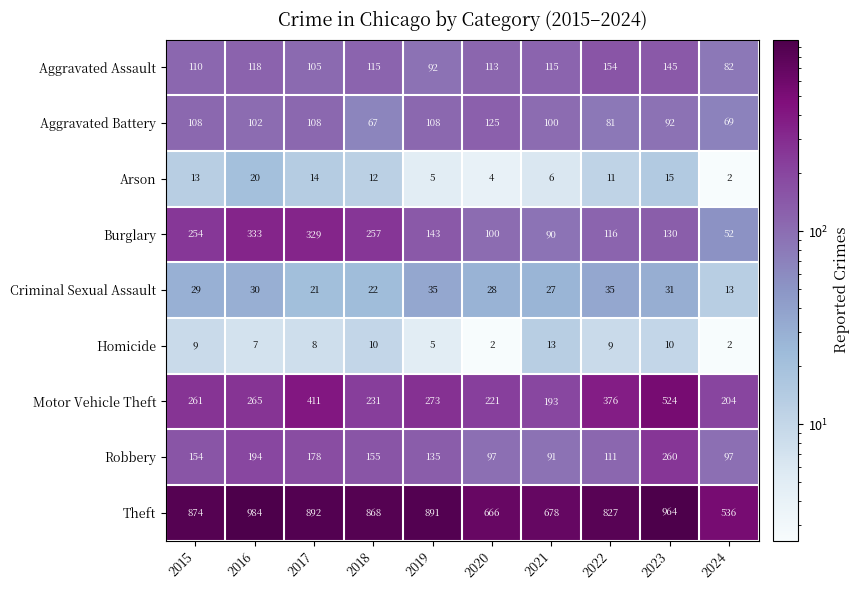

Which series has the widest spread of values?

Theft